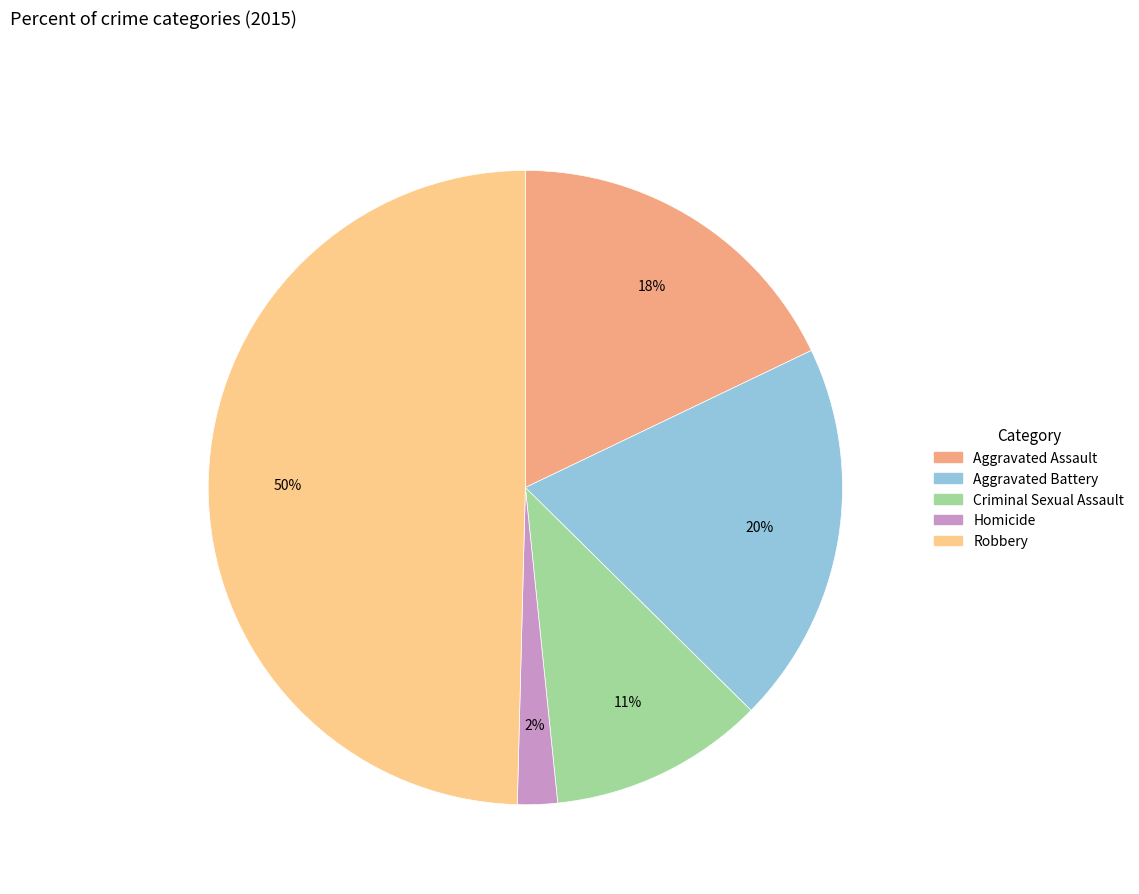

Approximately how many times larger is the value at Aggravated Battery compared to Criminal Sexual Assault?

1.8